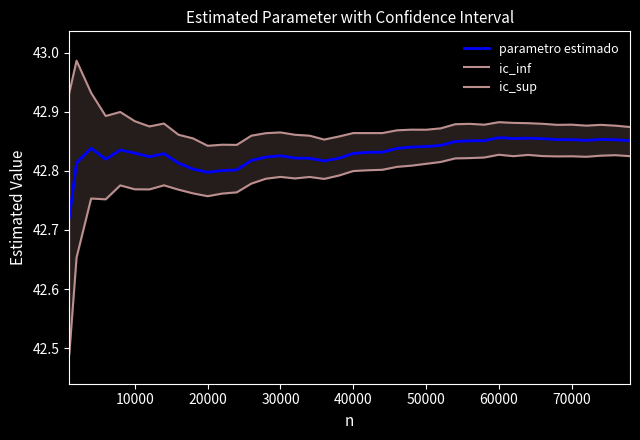

Reading left to right, extract all data points from this chart.

parametro estimado: 42.7	42.8	42.8	42.8	42.8	42.8	42.8	42.8	42.8	42.8	42.8	42.8	42.8	42.8	42.8	42.8	42.8	42.8	42.8	42.8	42.8	42.8	42.8	42.8	42.8	42.8	42.8	42.8	42.9	42.9	42.9	42.9	42.9	42.9	42.9	42.9	42.9	42.9	42.9	42.9
ic_inf: 42.5	42.7	42.8	42.8	42.8	42.8	42.8	42.8	42.8	42.8	42.8	42.8	42.8	42.8	42.8	42.8	42.8	42.8	42.8	42.8	42.8	42.8	42.8	42.8	42.8	42.8	42.8	42.8	42.8	42.8	42.8	42.8	42.8	42.8	42.8	42.8	42.8	42.8	42.8	42.8
ic_sup: 42.9	43.0	42.9	42.9	42.9	42.9	42.9	42.9	42.9	42.9	42.8	42.8	42.8	42.9	42.9	42.9	42.9	42.9	42.9	42.9	42.9	42.9	42.9	42.9	42.9	42.9	42.9	42.9	42.9	42.9	42.9	42.9	42.9	42.9	42.9	42.9	42.9	42.9	42.9	42.9